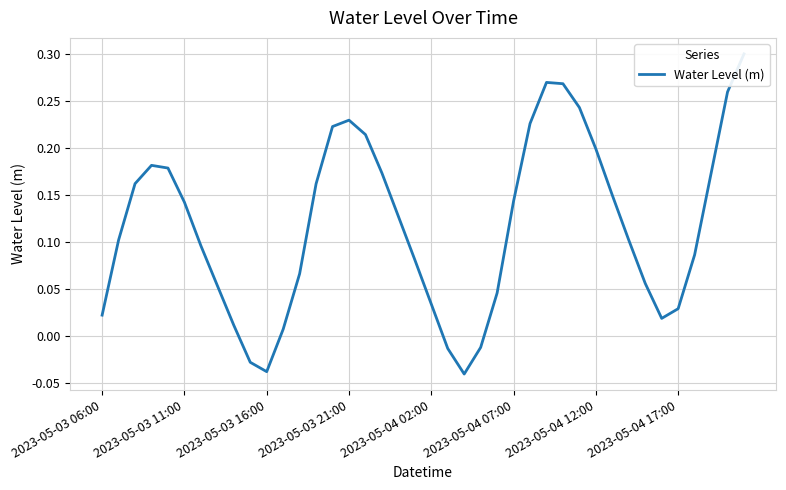

The chart shows a value of 0.1 at 29. True or false?

False